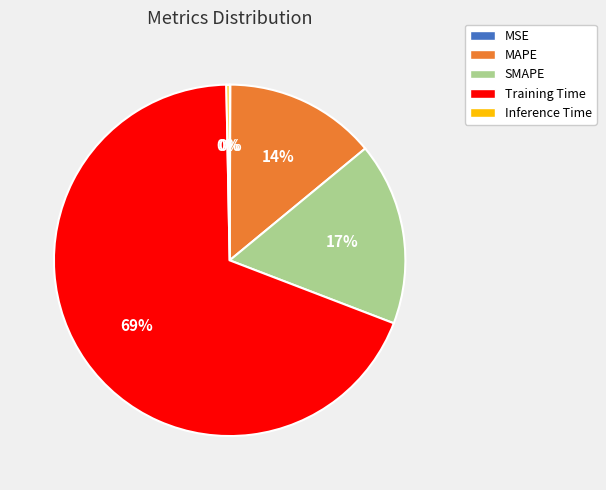

Which slice is the largest?

Training Time